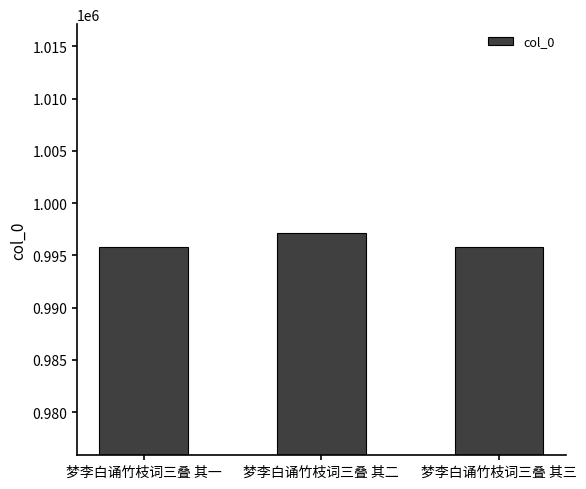

The value at 梦李白诵竹枝词三叠 其二 is 1433936. True or false?

False